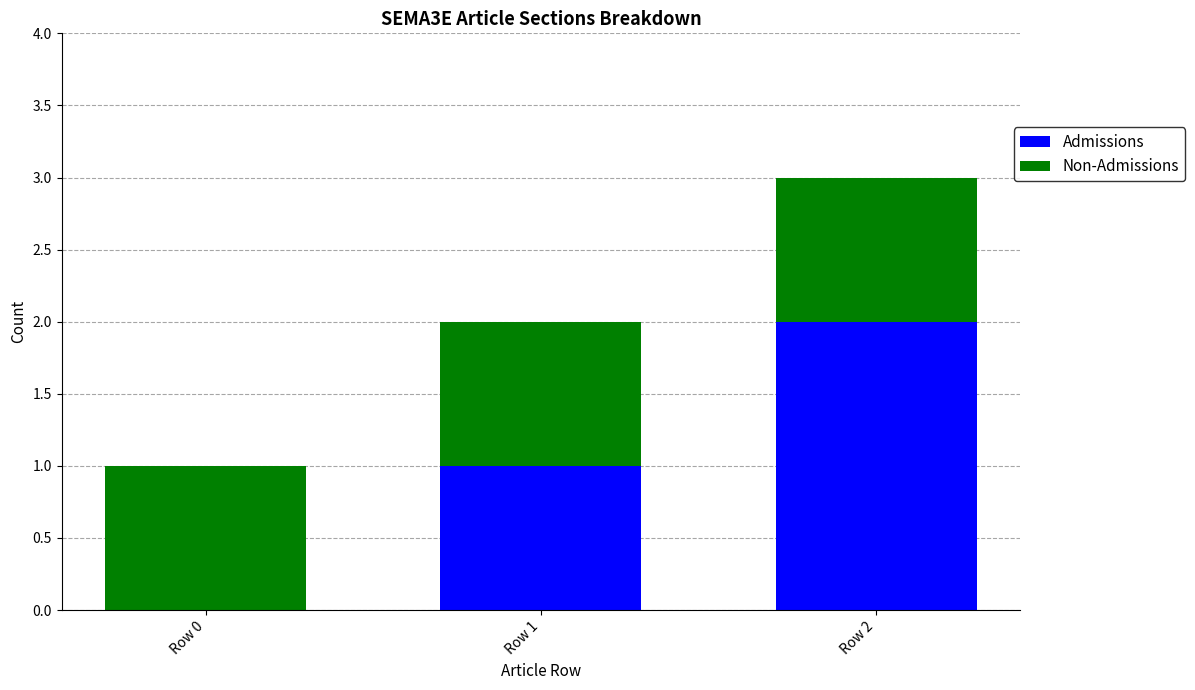

The value of Admissions at Row 0 is 0. True or false?

True